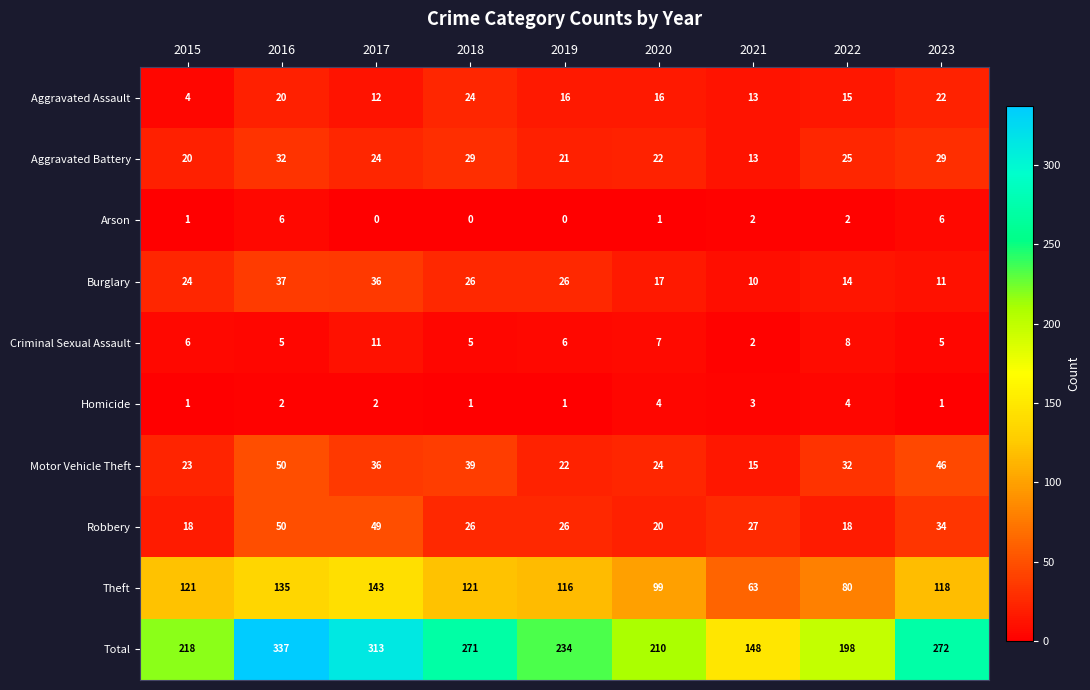

Read the Total value at 2017.

313